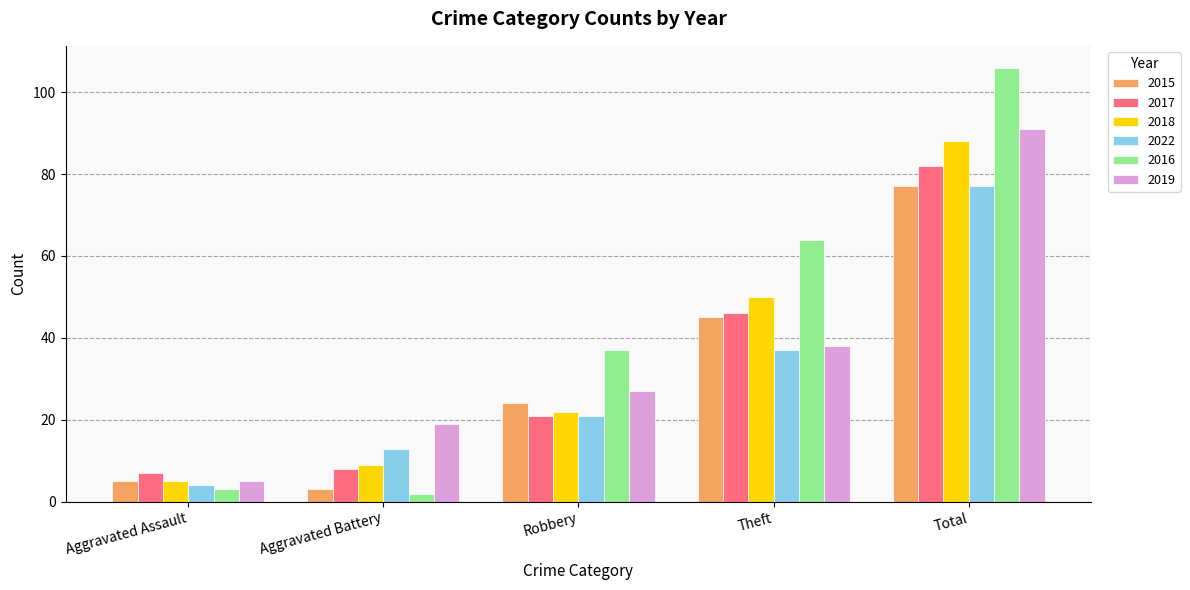

Are the bars horizontal?

No